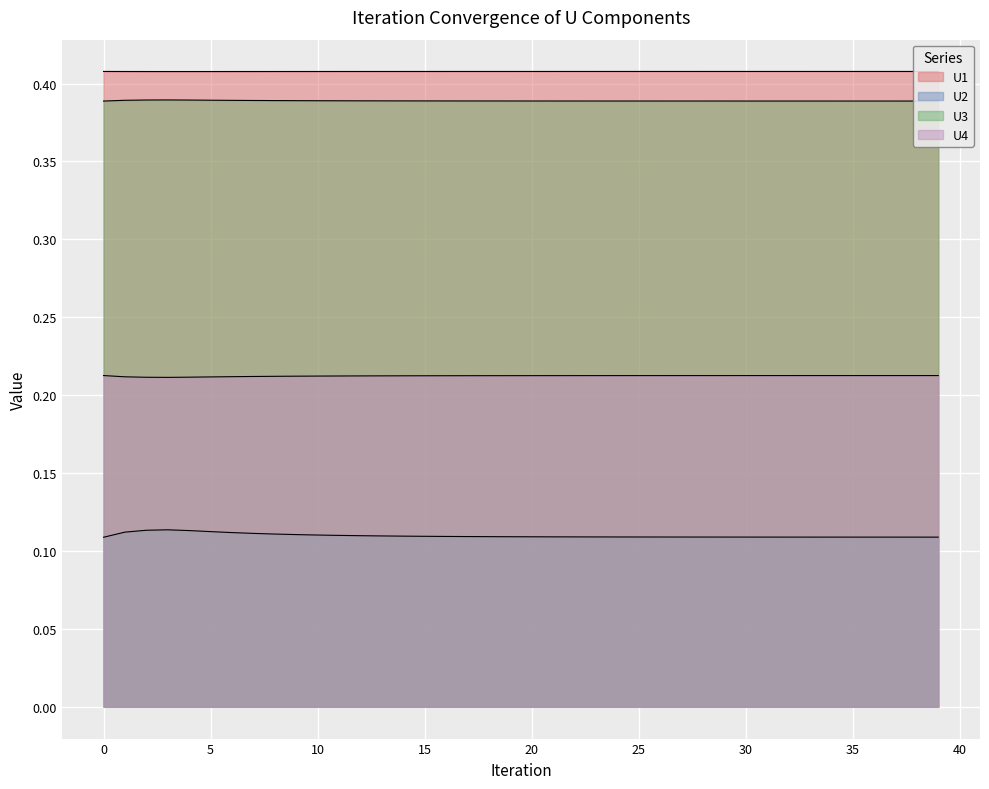

How many lines are shown in the chart?

4